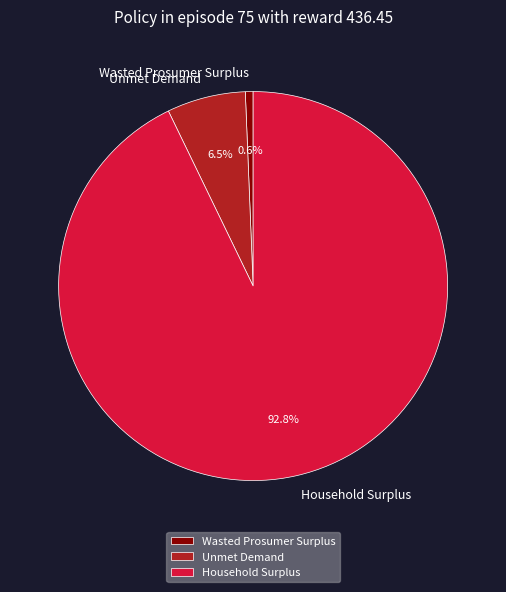

To the nearest percent, what is the difference between the Household Surplus and Unmet Demand slice percentages?

86%